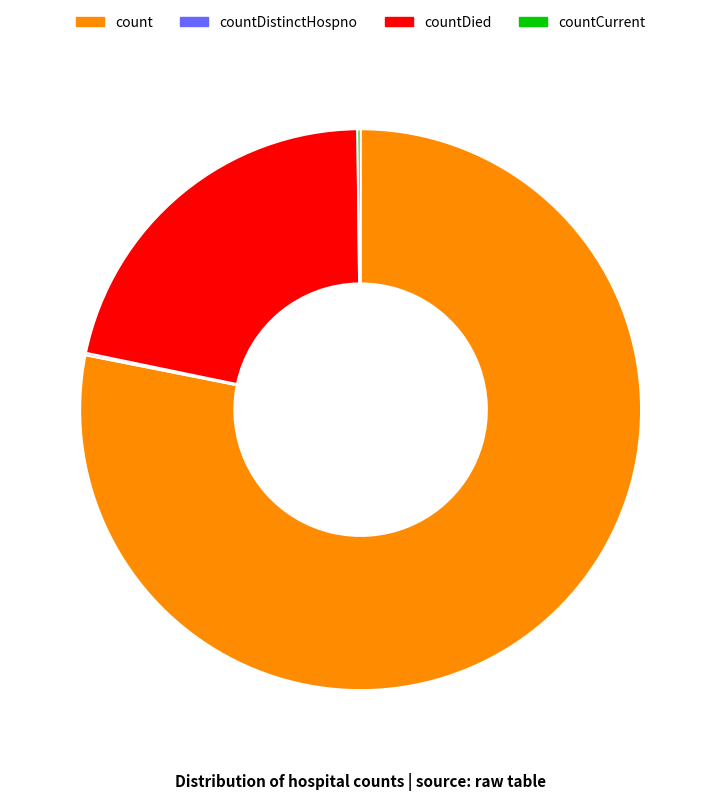

Does any single category account for the majority?

Yes